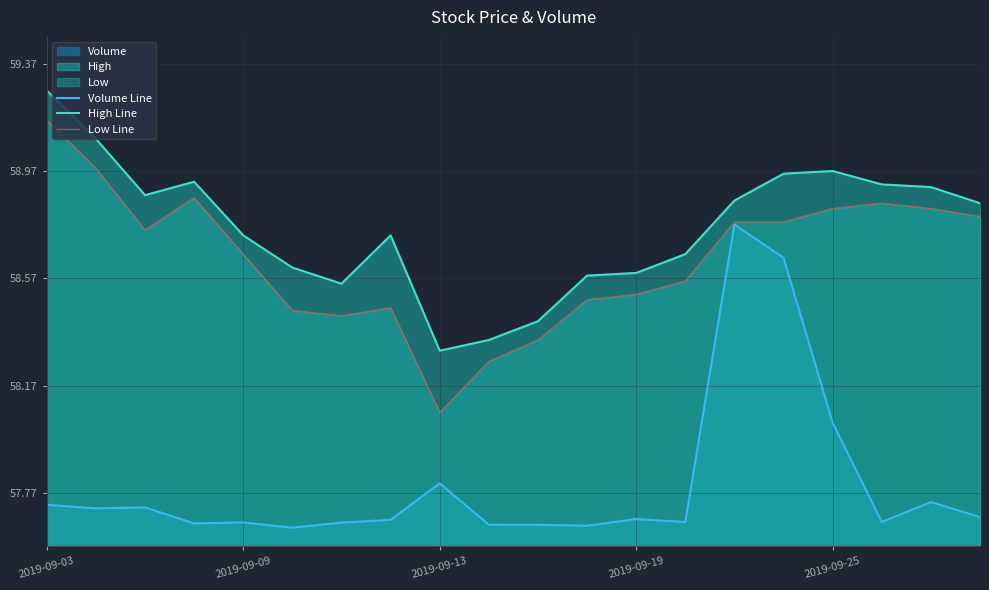

Where is Volume Line nearest to the value 58?

2019-09-25